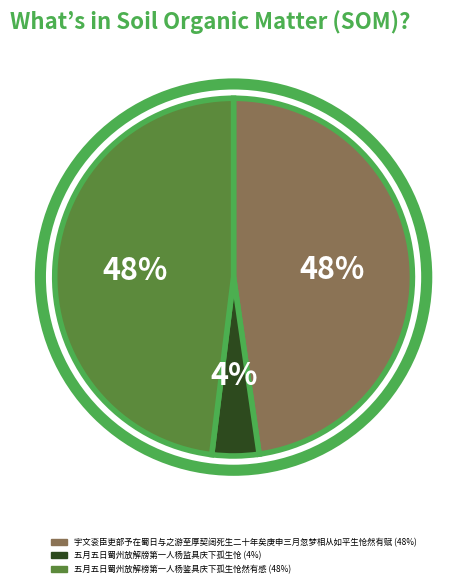

Does any single category account for the majority?

No